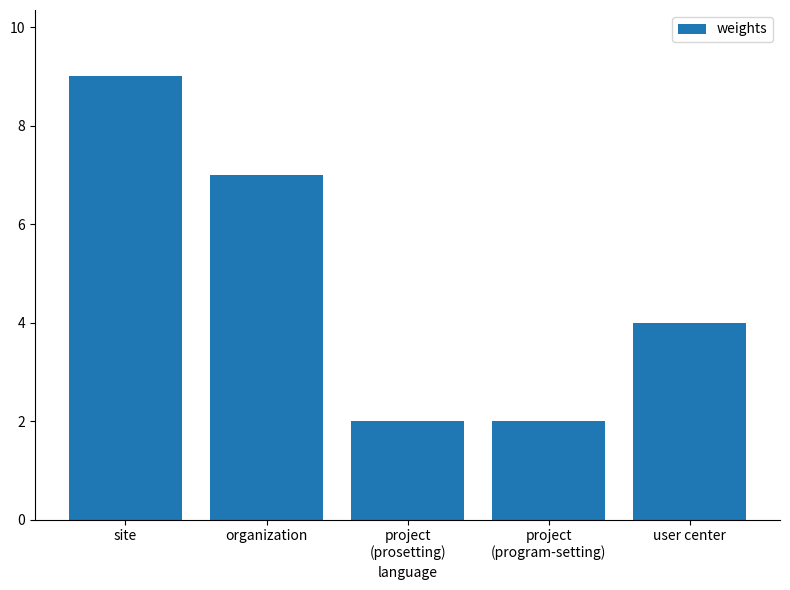

The value at organization is 7. True or false?

True